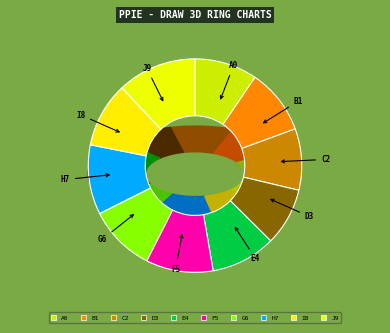

Is it true that 187-198 is 12% of the pie?

True